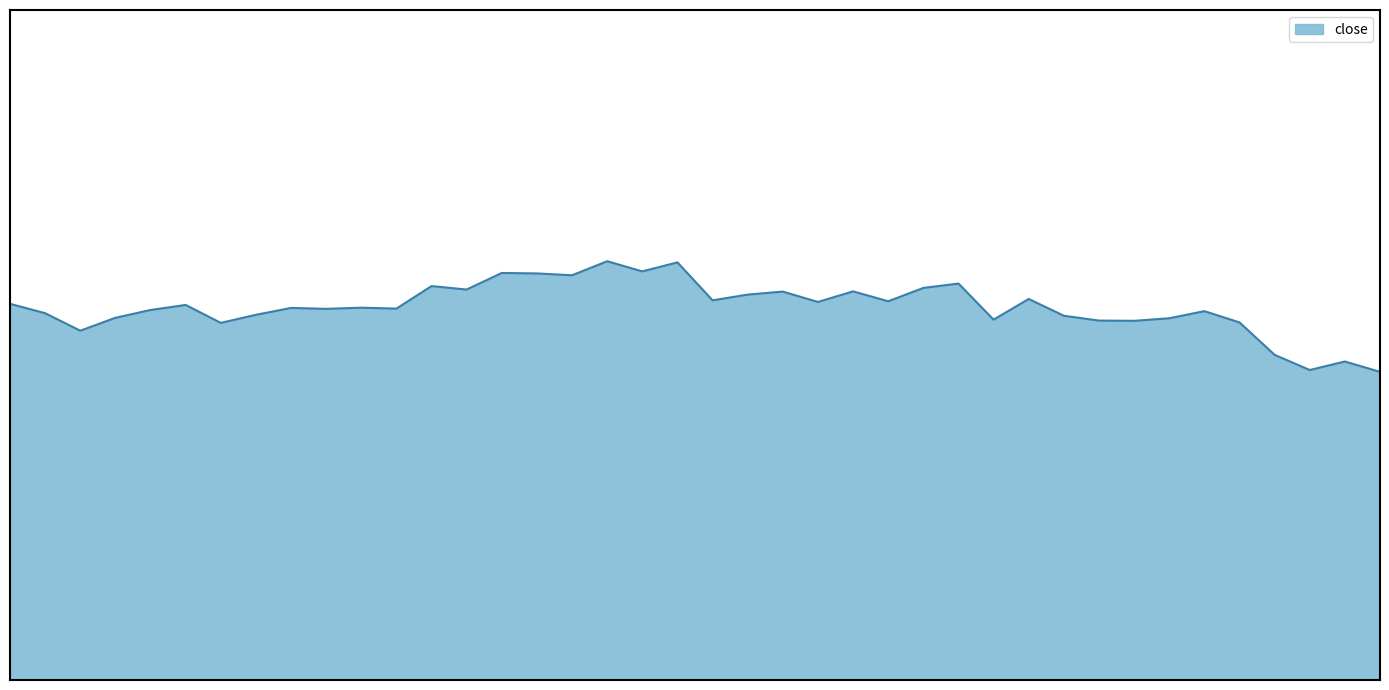

What is the maximum value shown in the chart?

18.2